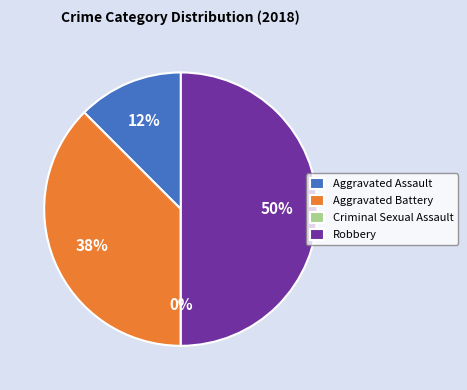

What percentage is the Aggravated Battery slice, to the nearest percent?

38%